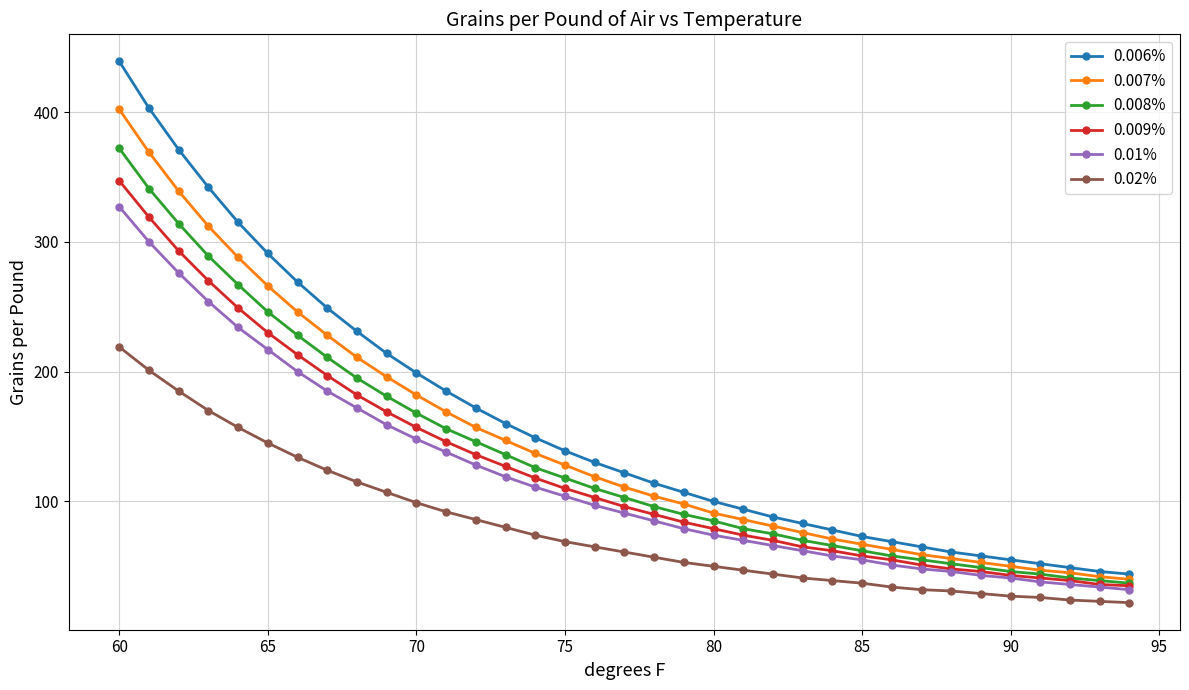

True or false: 0.006% and 0.02% intersect in this chart.

False